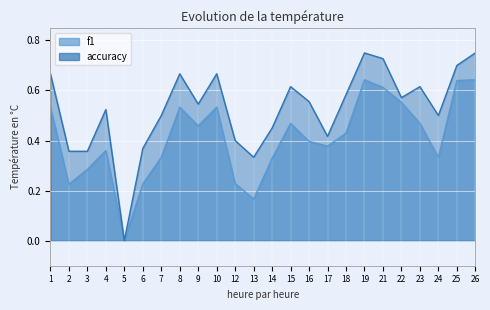

Reading left to right, extract all data points from this chart.

f1: 1=0.5	2=0.2	3=0.3	4=0.4	5=0.0	6=0.2	7=0.3	8=0.5	9=0.5	10=0.5	12=0.2	13=0.2	14=0.3	15=0.5	16=0.4	17=0.4	18=0.4	19=0.6	21=0.6	22=0.6	23=0.5	24=0.3	25=0.6	26=0.6
accuracy: 1=0.7	2=0.4	3=0.4	4=0.5	5=0.0	6=0.4	7=0.5	8=0.7	9=0.5	10=0.7	12=0.4	13=0.3	14=0.5	15=0.6	16=0.6	17=0.4	18=0.6	19=0.8	21=0.7	22=0.6	23=0.6	24=0.5	25=0.7	26=0.8